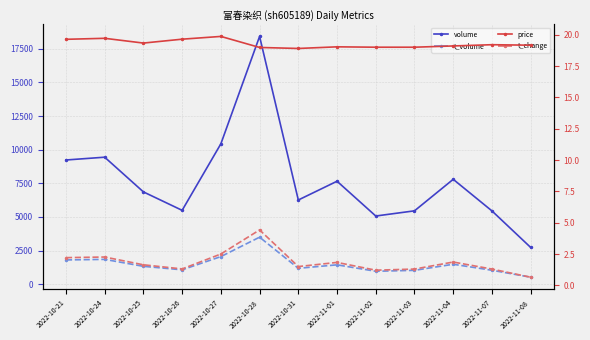

True or false: price has a value of 19.7 at 2022-10-24.

True